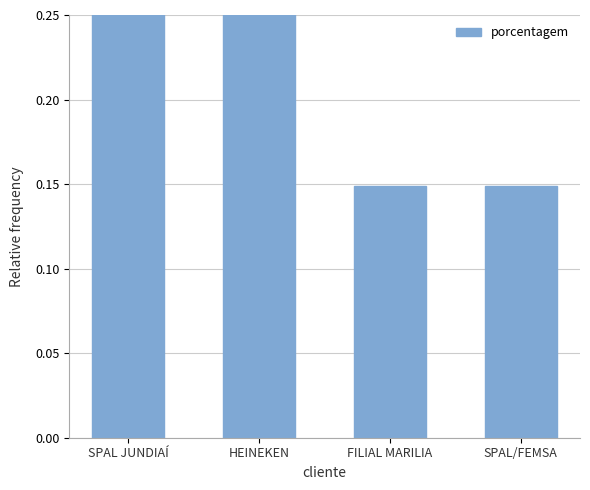

How many bars are there in total?

4